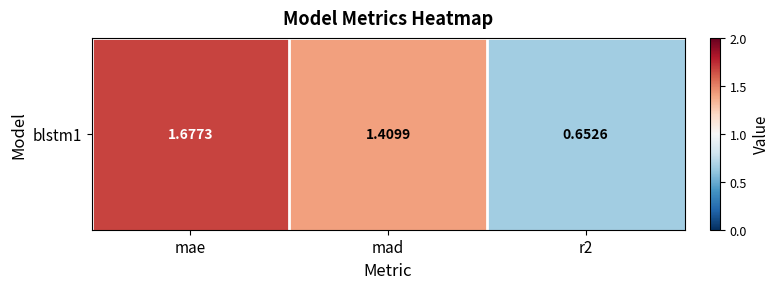

Rank the categories by value from highest to lowest.

mae, mad, r2